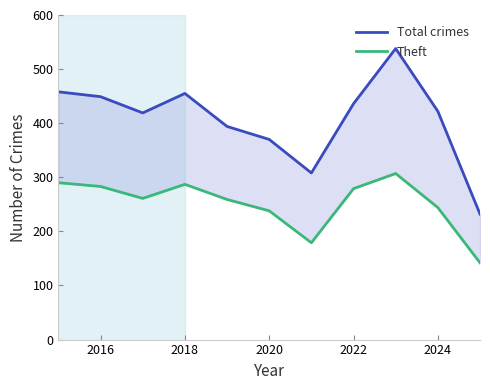

Rank the series by their average value, from lowest to highest.

Theft, Total crimes